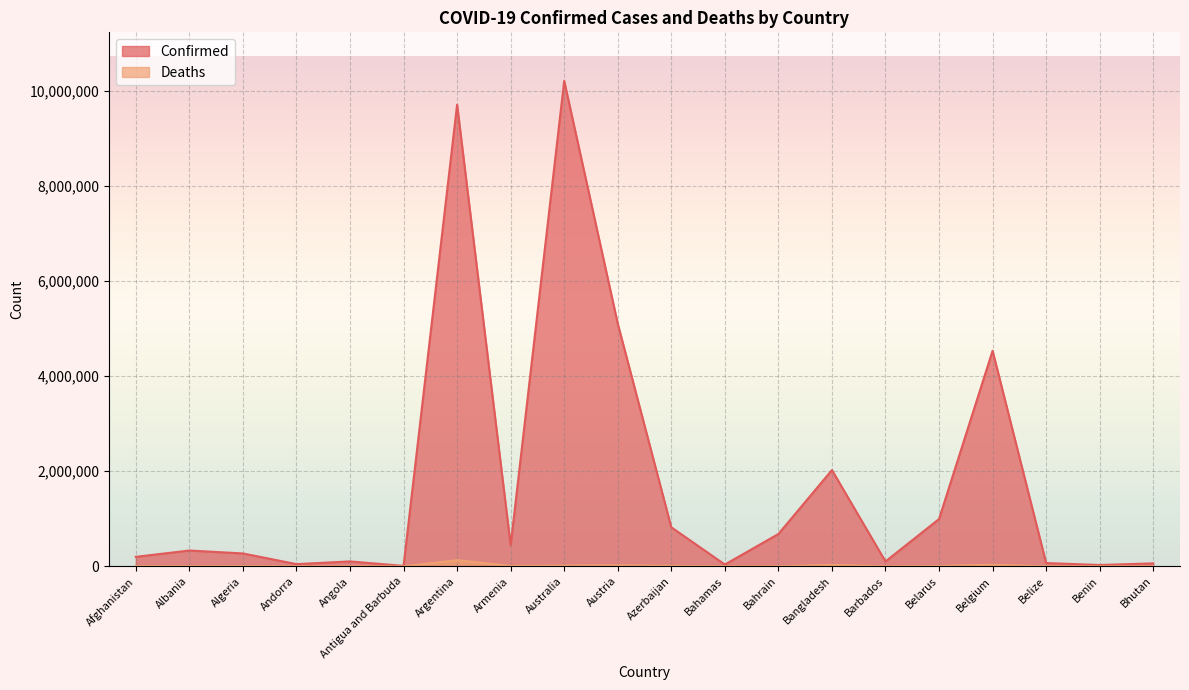

What is the total value across all series at Albania?

335718